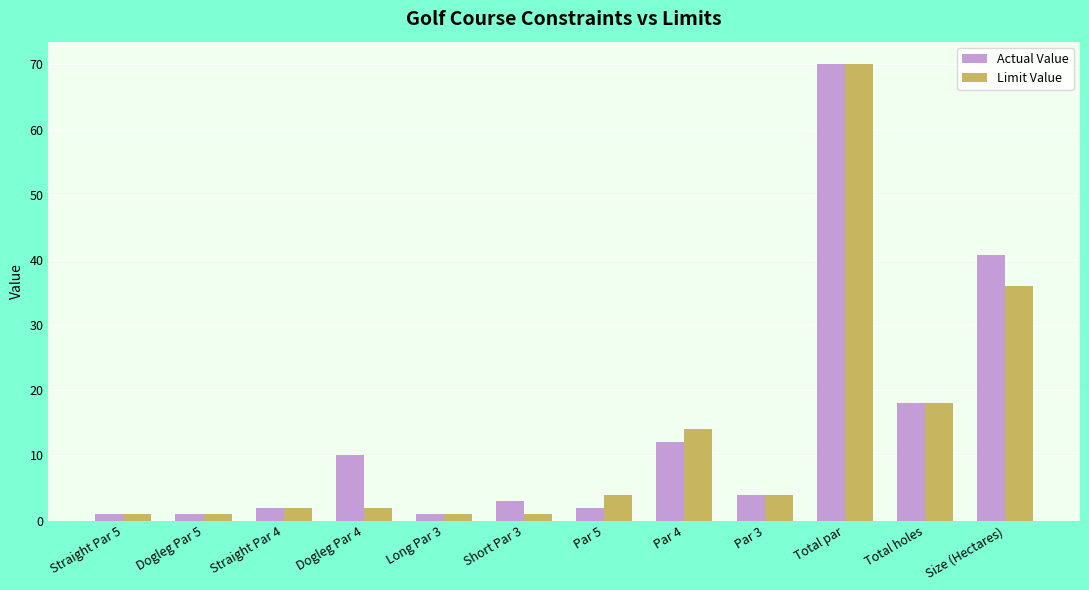

Which series has the largest total across all categories?

Actual Value